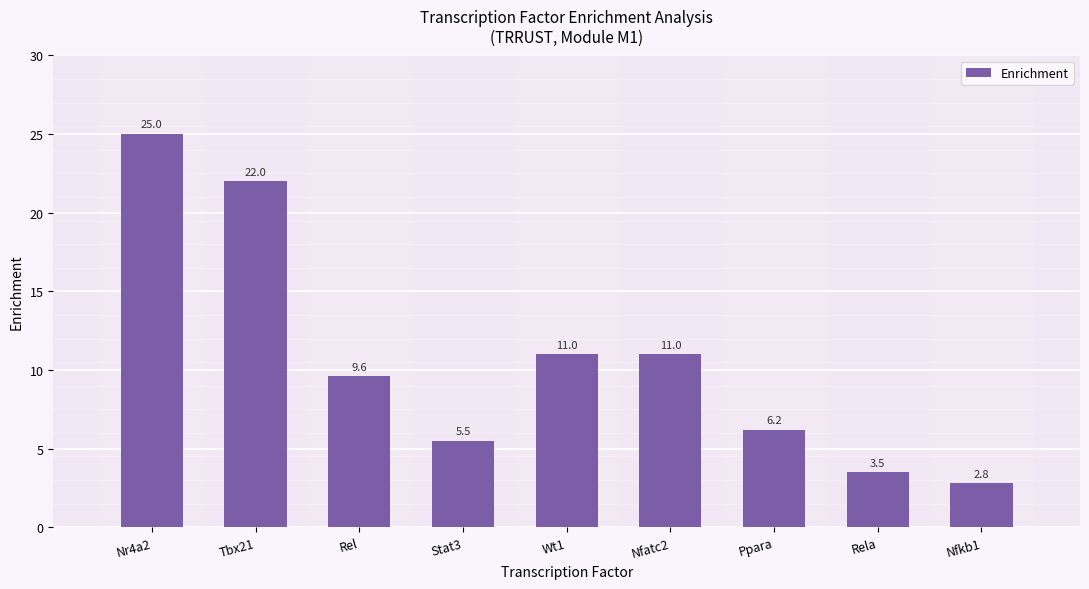

What value does the data have at Rela?

3.5